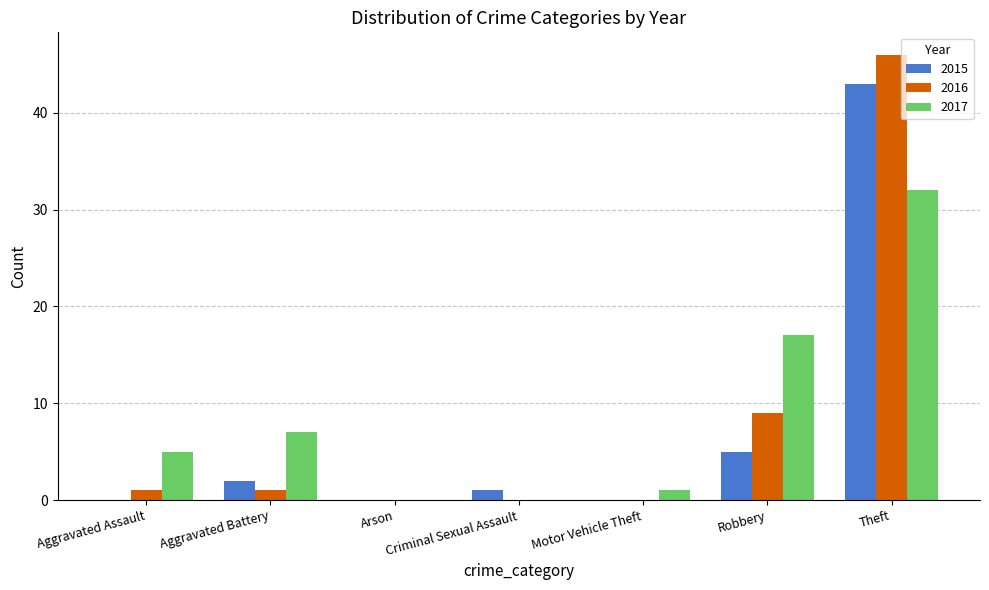

The 2017 series shows 5 at Aggravated Assault. True or false?

True